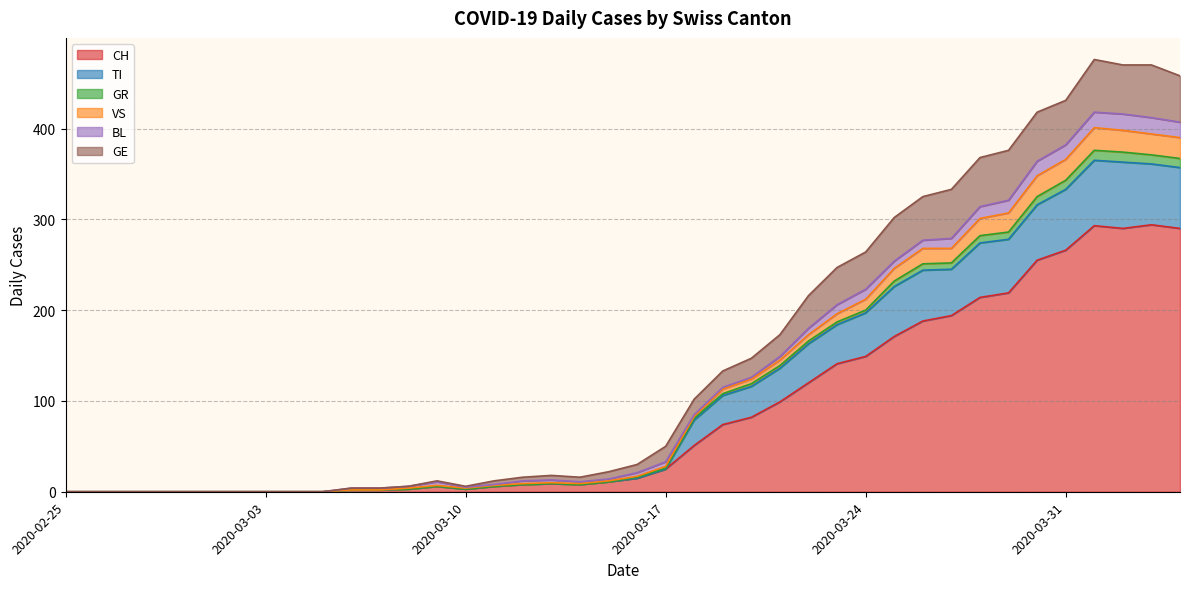

How many data points does each series have?

40